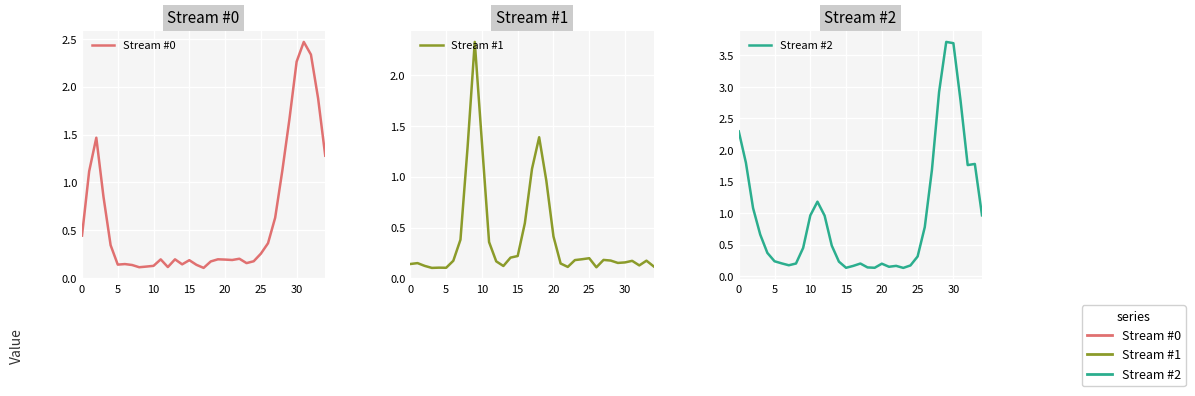

At which category is the sum across all series the highest?

30